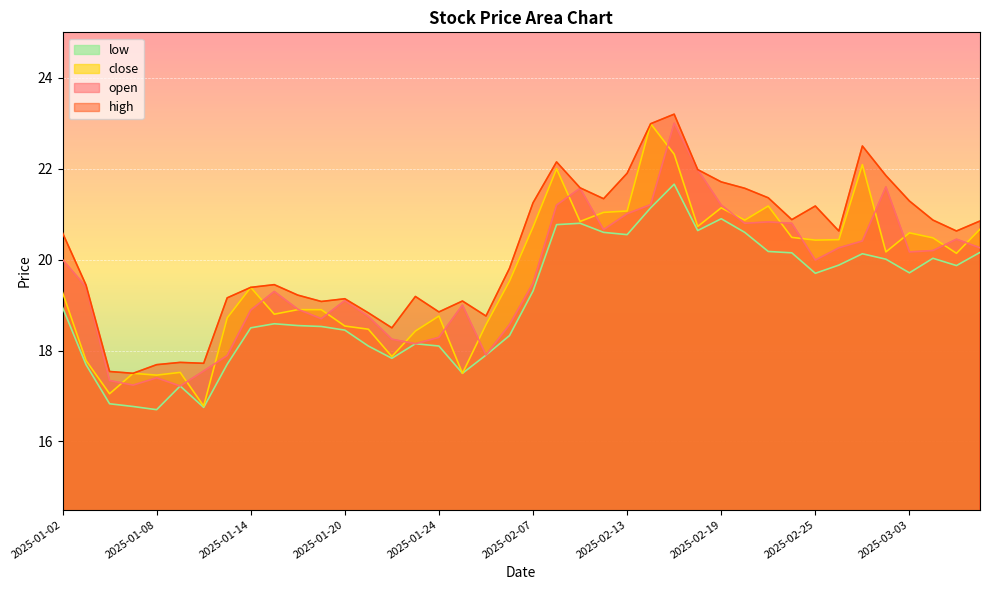

True or false: open and low cross at least once.

False